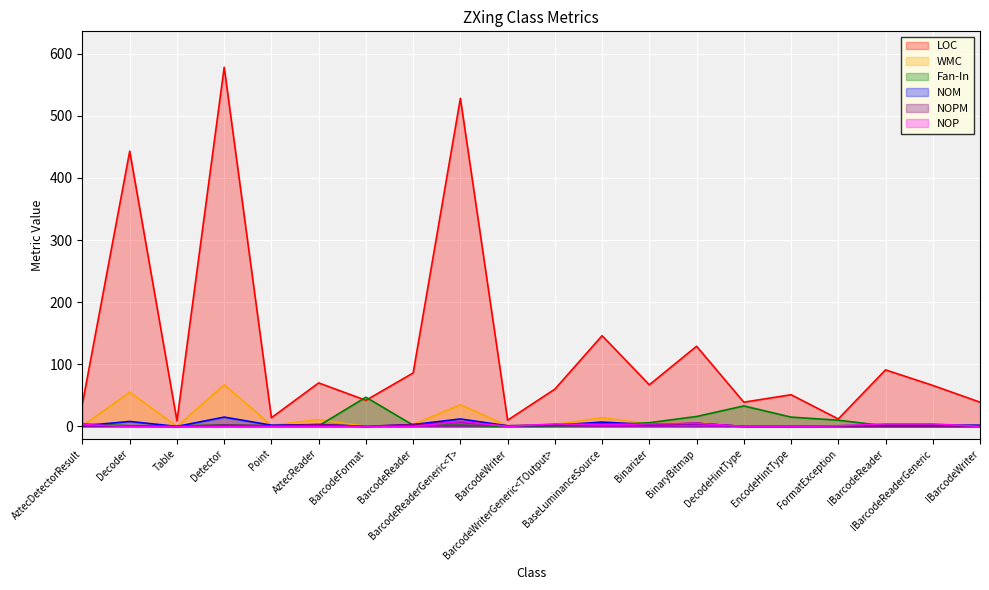

Is the value of NOPM at BarcodeReaderGeneric<T> greater than the value of LOC at Table?

No